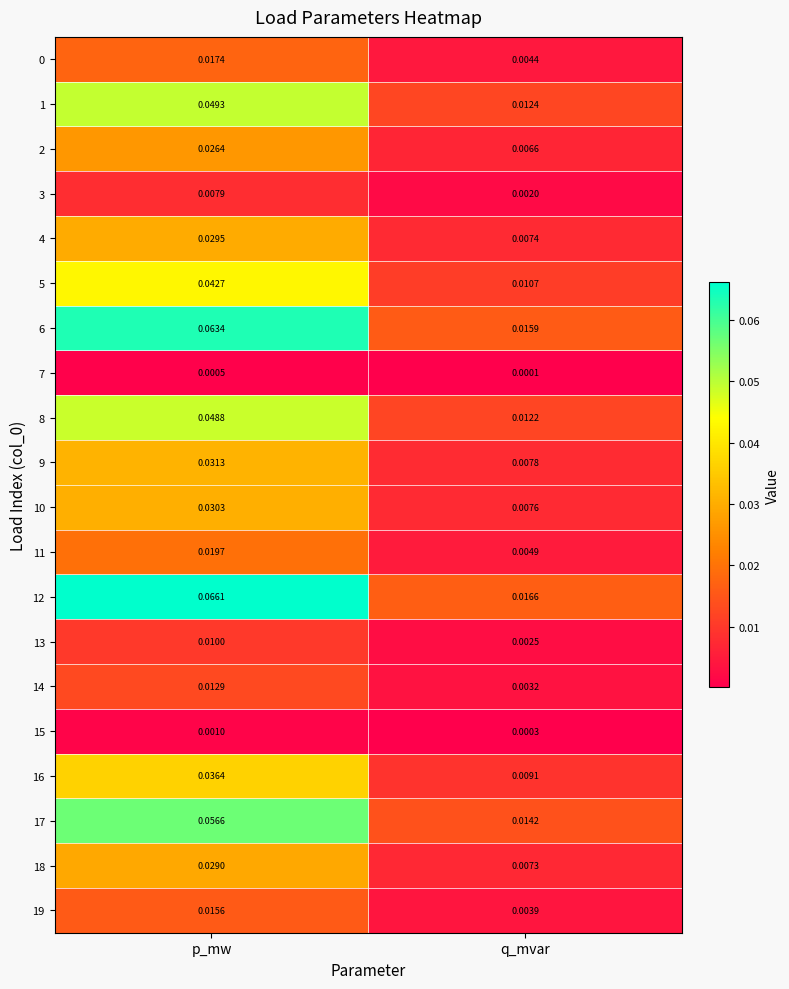

Rank the categories by 11 value from highest to lowest.

p_mw, q_mvar